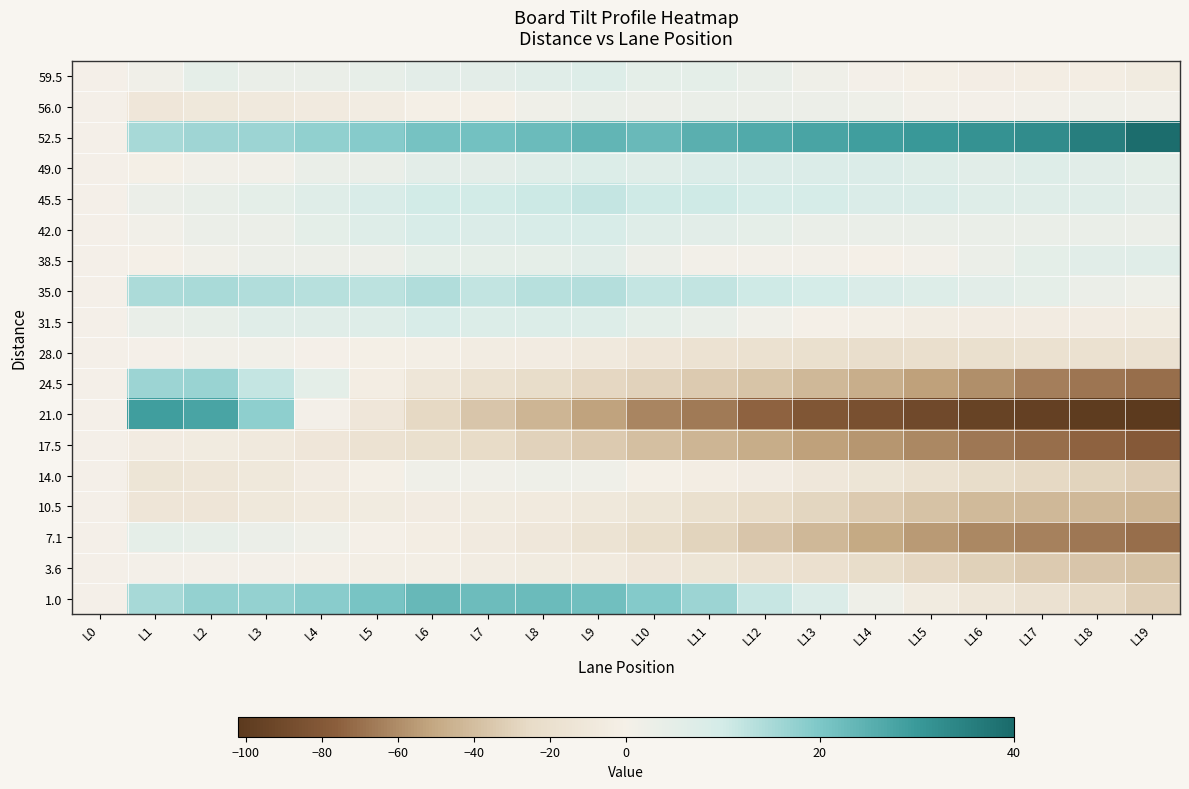

List the series in order of their peak value, highest first.

52.5, 21.0, 1.0, 24.5, 35.0, 45.5, 42.0, 31.5, 49.0, 59.5, 38.5, 7.1, 56.0, 14.0, 28.0, 3.6, 17.5, 10.5